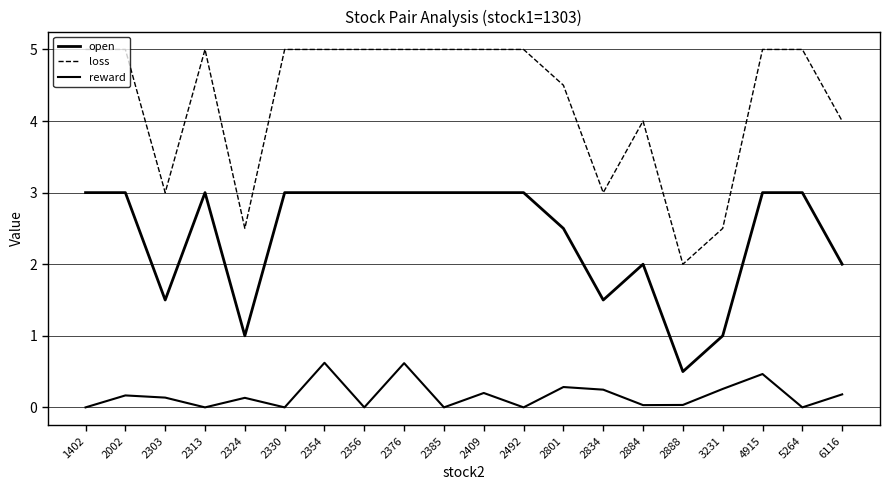

Reading left to right, transcribe all the data shown in this chart.

open: 3.0	3.0	1.5	3.0	1.0	3.0	3.0	3.0	3.0	3.0	3.0	3.0	2.5	1.5	2.0	0.5	1.0	3.0	3.0	2.0
loss: 5.0	5.0	3.0	5.0	2.5	5.0	5.0	5.0	5.0	5.0	5.0	5.0	4.5	3.0	4.0	2.0	2.5	5.0	5.0	4.0
reward: -0.0	0.2	0.1	-0.0	0.1	-0.0	0.6	-0.0	0.6	-0.0	0.2	-0.0	0.3	0.2	0.0	0.0	0.3	0.5	-0.0	0.2